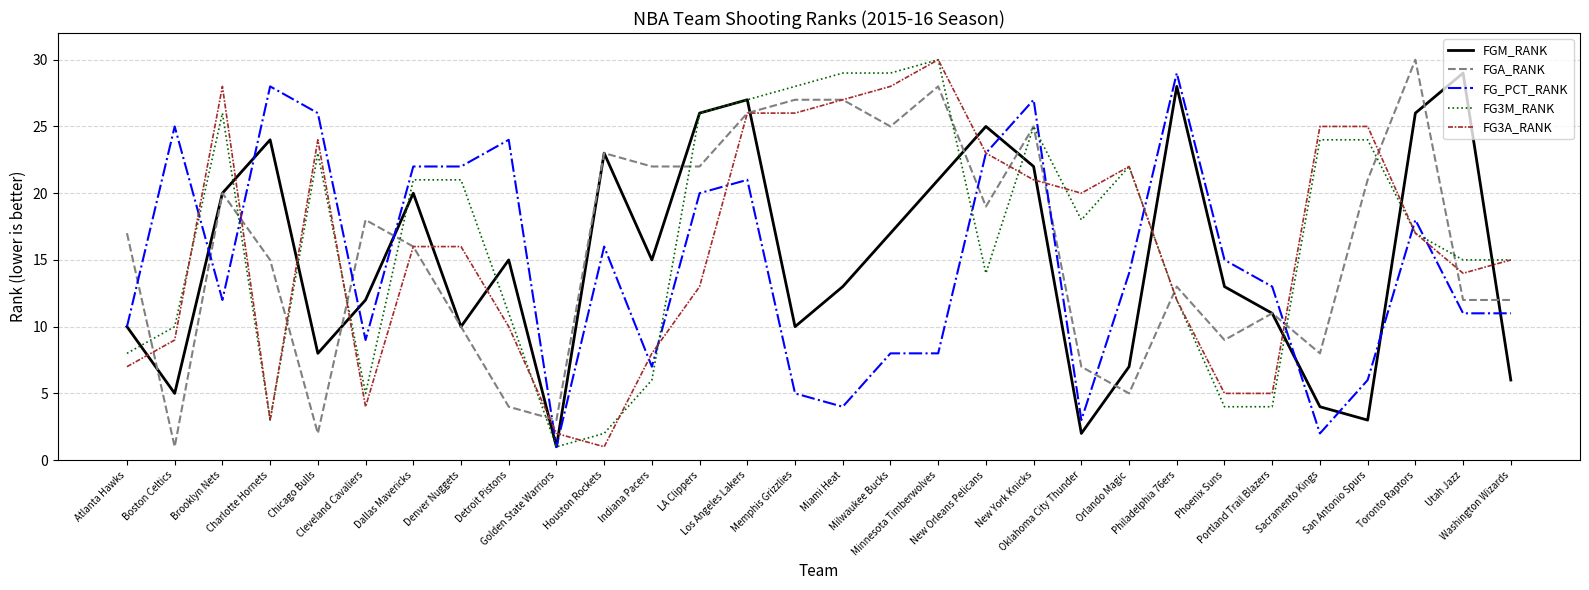

Reading left to right, list all the values displayed in this chart.

FGM_RANK: Atlanta Hawks=10	Boston Celtics=5	Brooklyn Nets=20	Charlotte Hornets=24	Chicago Bulls=8	Cleveland Cavaliers=12	Dallas Mavericks=20	Denver Nuggets=10	Detroit Pistons=15	Golden State Warriors=1	Houston Rockets=23	Indiana Pacers=15	LA Clippers=26	Los Angeles Lakers=27	Memphis Grizzlies=10	Miami Heat=13	Milwaukee Bucks=17	Minnesota Timberwolves=21	New Orleans Pelicans=25	New York Knicks=22	Oklahoma City Thunder=2	Orlando Magic=7	Philadelphia 76ers=28	Phoenix Suns=13	Portland Trail Blazers=11	Sacramento Kings=4	San Antonio Spurs=3	Toronto Raptors=26	Utah Jazz=29	Washington Wizards=6
FGA_RANK: Atlanta Hawks=17	Boston Celtics=1	Brooklyn Nets=20	Charlotte Hornets=15	Chicago Bulls=2	Cleveland Cavaliers=18	Dallas Mavericks=16	Denver Nuggets=10	Detroit Pistons=4	Golden State Warriors=3	Houston Rockets=23	Indiana Pacers=22	LA Clippers=22	Los Angeles Lakers=26	Memphis Grizzlies=27	Miami Heat=27	Milwaukee Bucks=25	Minnesota Timberwolves=28	New Orleans Pelicans=19	New York Knicks=25	Oklahoma City Thunder=7	Orlando Magic=5	Philadelphia 76ers=13	Phoenix Suns=9	Portland Trail Blazers=11	Sacramento Kings=8	San Antonio Spurs=21	Toronto Raptors=30	Utah Jazz=12	Washington Wizards=12
FG_PCT_RANK: Atlanta Hawks=10	Boston Celtics=25	Brooklyn Nets=12	Charlotte Hornets=28	Chicago Bulls=26	Cleveland Cavaliers=9	Dallas Mavericks=22	Denver Nuggets=22	Detroit Pistons=24	Golden State Warriors=1	Houston Rockets=16	Indiana Pacers=7	LA Clippers=20	Los Angeles Lakers=21	Memphis Grizzlies=5	Miami Heat=4	Milwaukee Bucks=8	Minnesota Timberwolves=8	New Orleans Pelicans=23	New York Knicks=27	Oklahoma City Thunder=3	Orlando Magic=14	Philadelphia 76ers=29	Phoenix Suns=15	Portland Trail Blazers=13	Sacramento Kings=2	San Antonio Spurs=6	Toronto Raptors=18	Utah Jazz=11	Washington Wizards=11
FG3M_RANK: Atlanta Hawks=8	Boston Celtics=10	Brooklyn Nets=26	Charlotte Hornets=3	Chicago Bulls=23	Cleveland Cavaliers=5	Dallas Mavericks=21	Denver Nuggets=21	Detroit Pistons=11	Golden State Warriors=1	Houston Rockets=2	Indiana Pacers=6	LA Clippers=26	Los Angeles Lakers=27	Memphis Grizzlies=28	Miami Heat=29	Milwaukee Bucks=29	Minnesota Timberwolves=30	New Orleans Pelicans=14	New York Knicks=25	Oklahoma City Thunder=18	Orlando Magic=22	Philadelphia 76ers=12	Phoenix Suns=4	Portland Trail Blazers=4	Sacramento Kings=24	San Antonio Spurs=24	Toronto Raptors=17	Utah Jazz=15	Washington Wizards=15
FG3A_RANK: Atlanta Hawks=7	Boston Celtics=9	Brooklyn Nets=28	Charlotte Hornets=3	Chicago Bulls=24	Cleveland Cavaliers=4	Dallas Mavericks=16	Denver Nuggets=16	Detroit Pistons=10	Golden State Warriors=2	Houston Rockets=1	Indiana Pacers=8	LA Clippers=13	Los Angeles Lakers=26	Memphis Grizzlies=26	Miami Heat=27	Milwaukee Bucks=28	Minnesota Timberwolves=30	New Orleans Pelicans=23	New York Knicks=21	Oklahoma City Thunder=20	Orlando Magic=22	Philadelphia 76ers=12	Phoenix Suns=5	Portland Trail Blazers=5	Sacramento Kings=25	San Antonio Spurs=25	Toronto Raptors=17	Utah Jazz=14	Washington Wizards=15